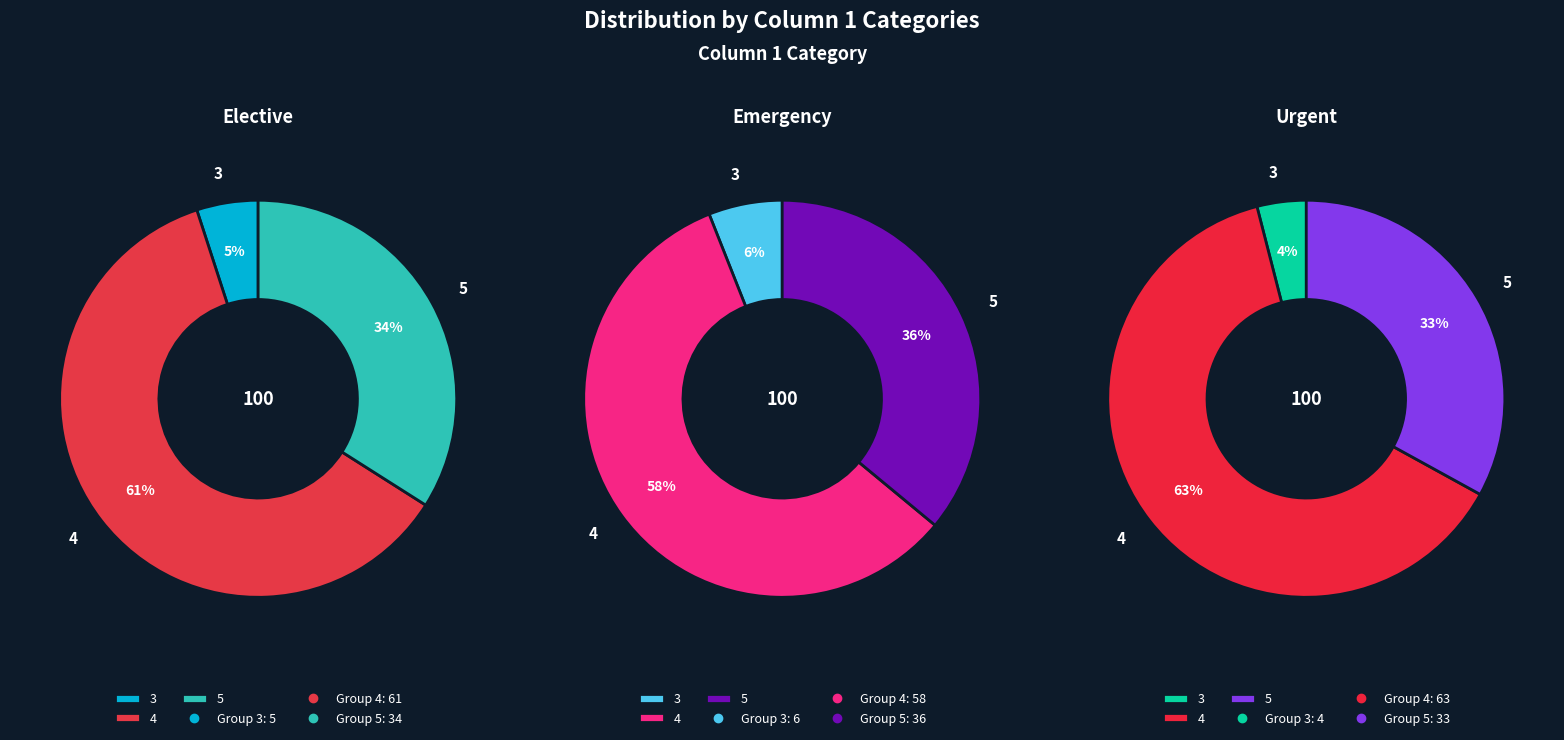

What percentage is the 4 slice, to the nearest percent?

61%